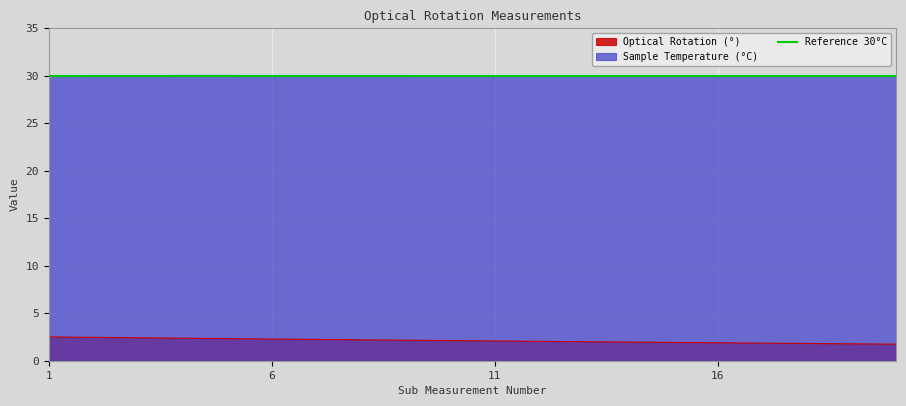

At which category does the chart reach its minimum across all series?

20